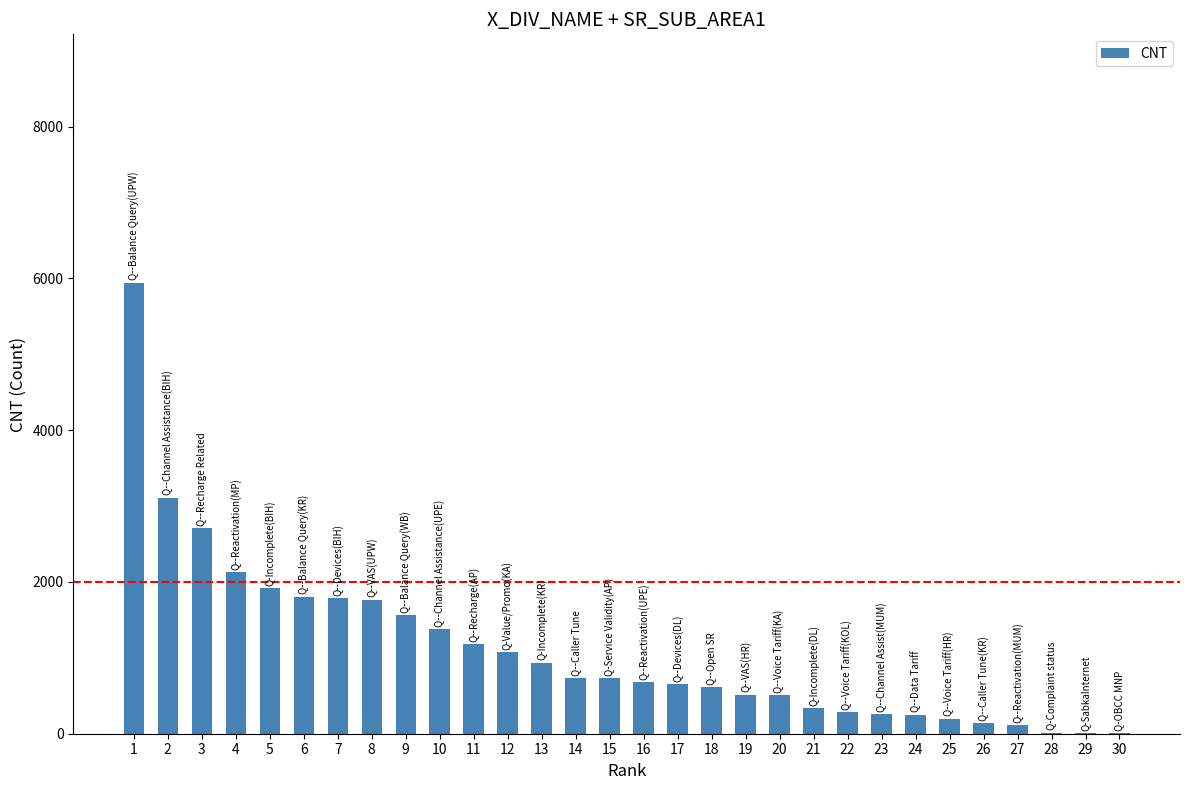

What is the change in value from 16 to 21?

-339